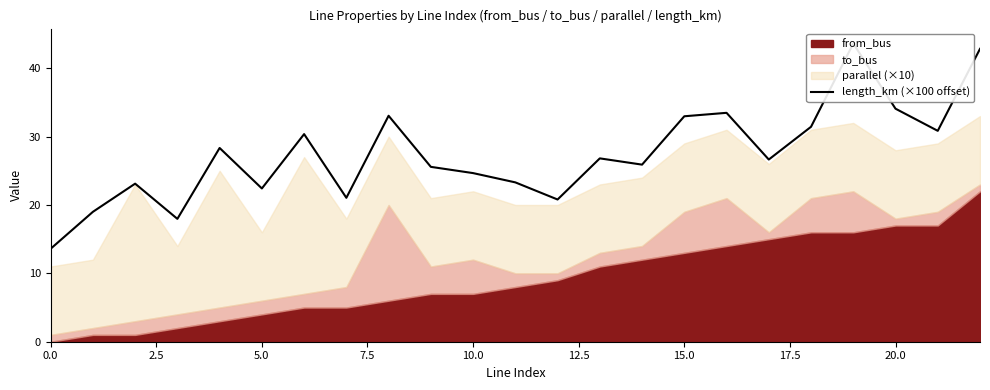

True or false: the data shows 26.6 at 17.

True